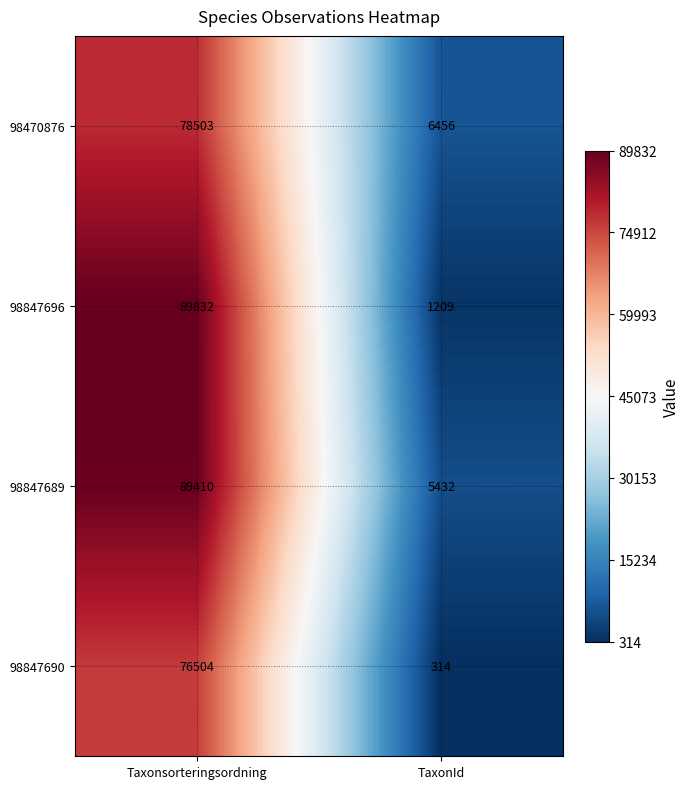

The value of 98847696 at TaxonId is 1209. True or false?

True